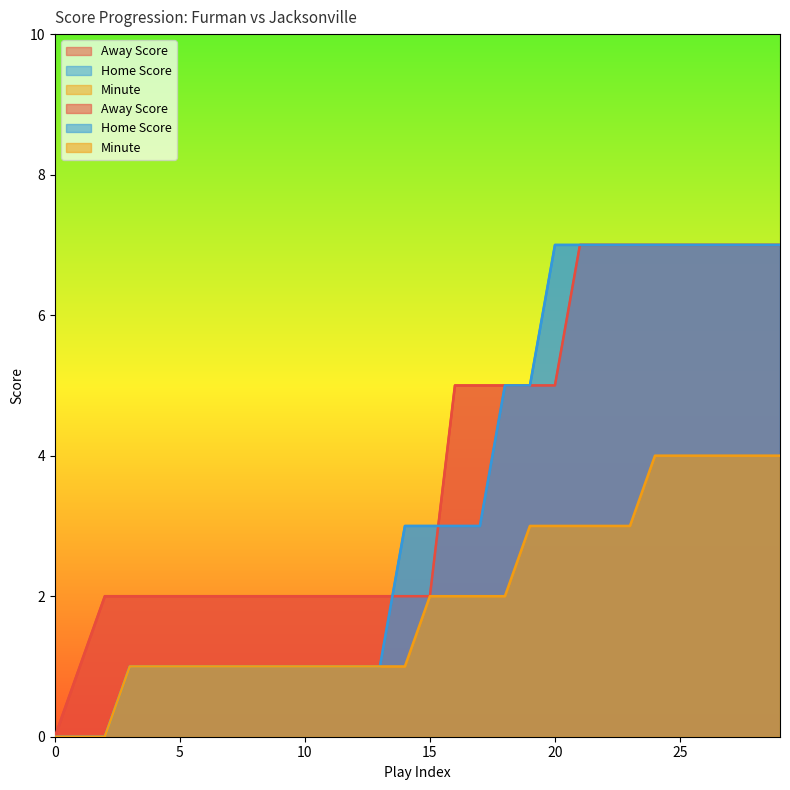

True or false: Away Score and Minute intersect in this chart.

False